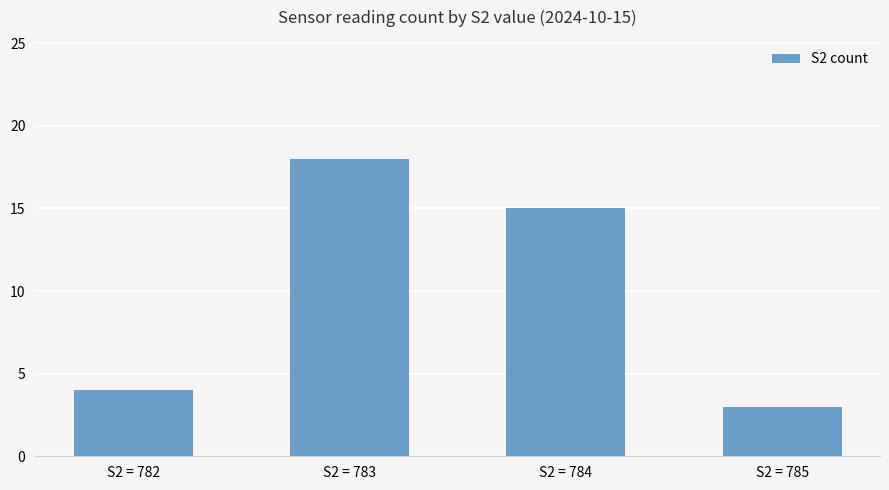

Which has a higher value, S2 = 783 or S2 = 785?

S2 = 783